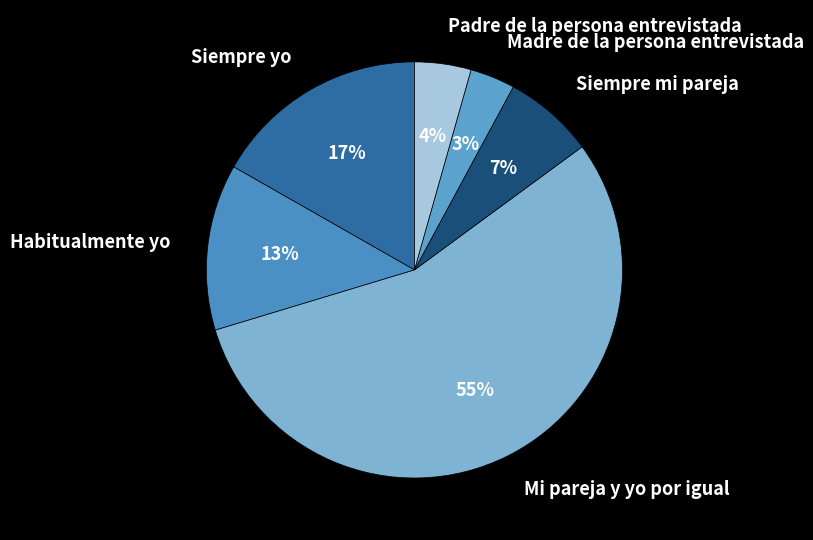

Is there a majority slice in this chart?

Yes